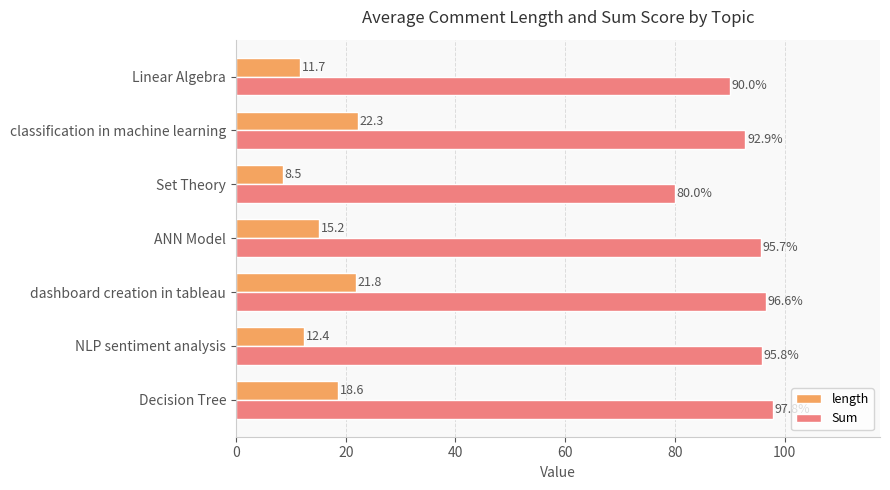

How many data points in Sum are less than 95?

3